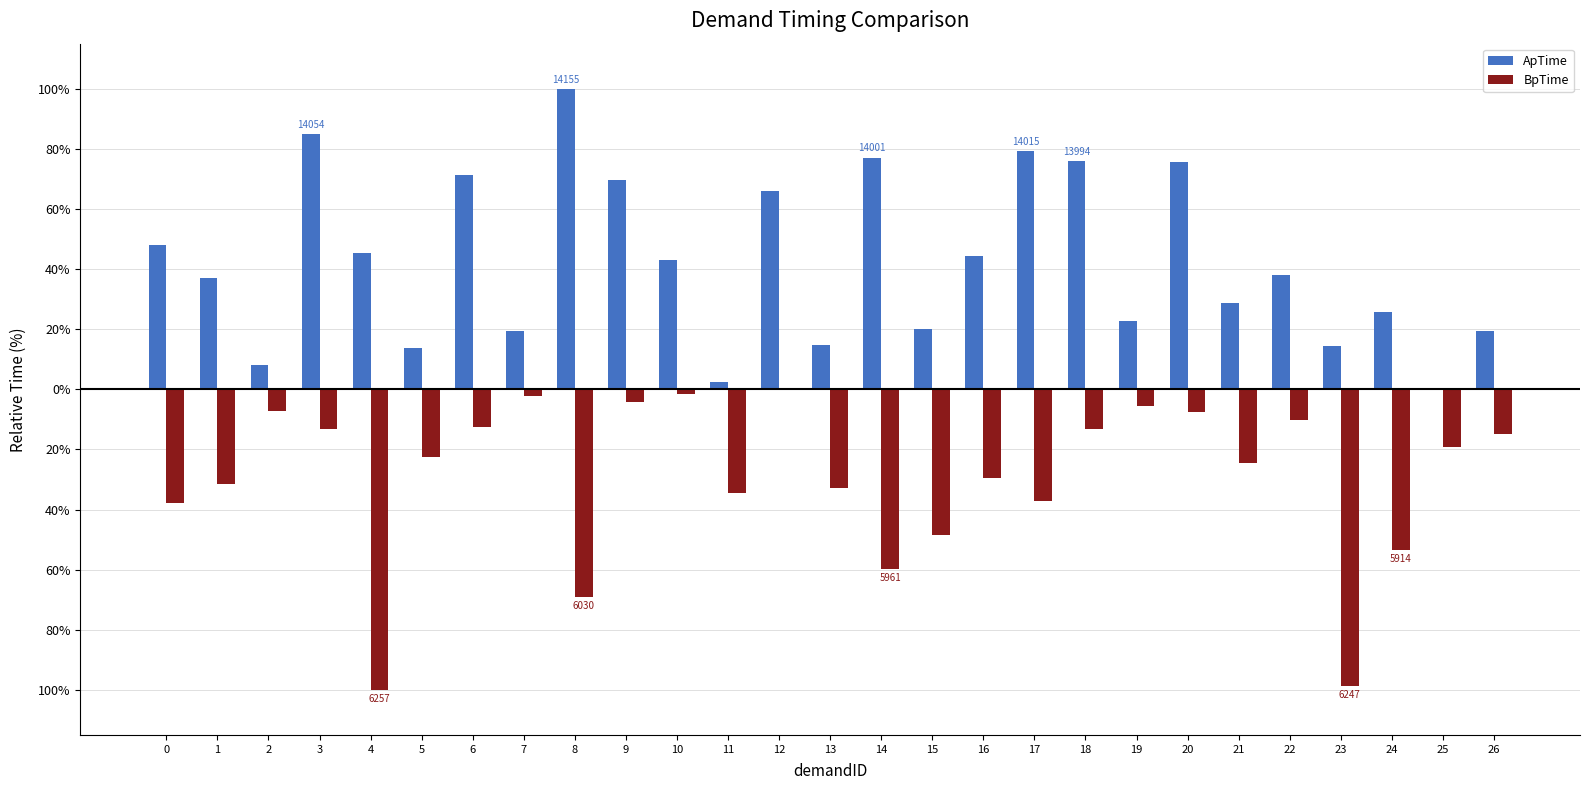

What is the value of the ApTime bar at the 14th from the left?

14.6